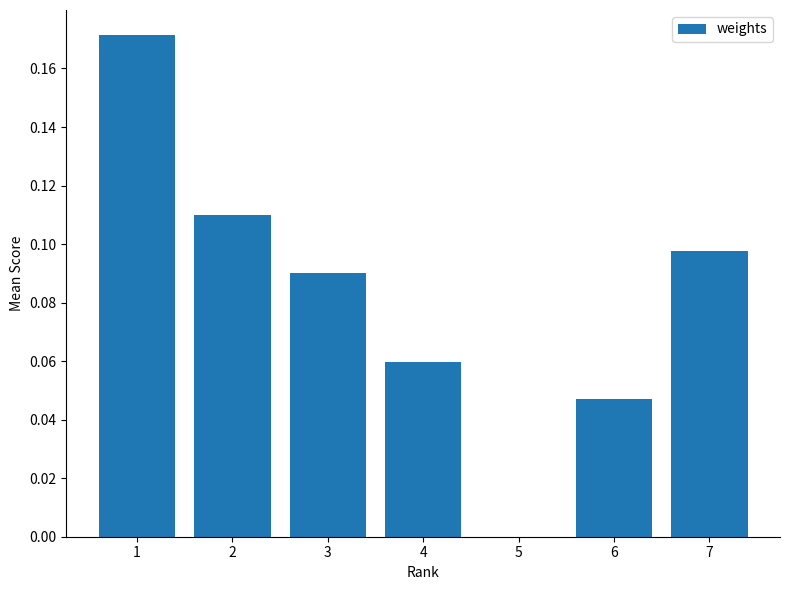

The value at 7 is 0.2. True or false?

False